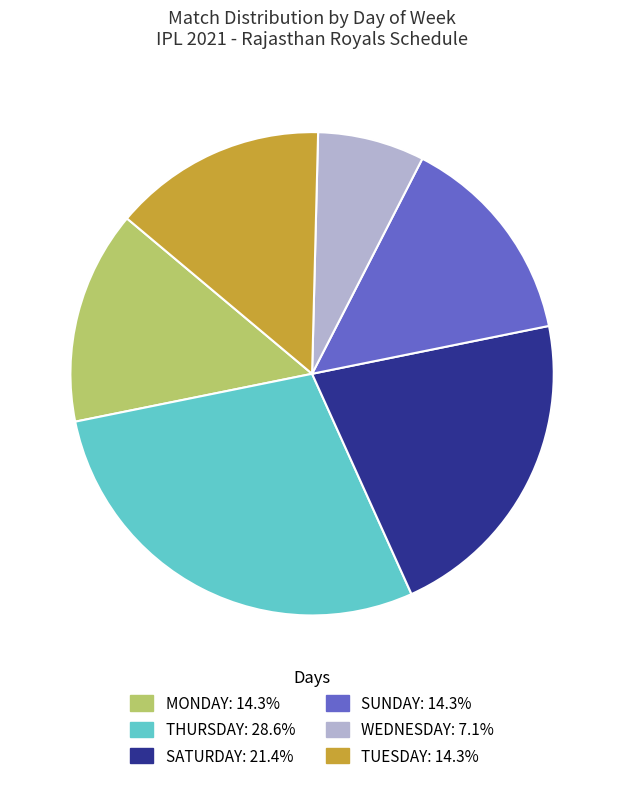

Does any single category account for the majority?

No